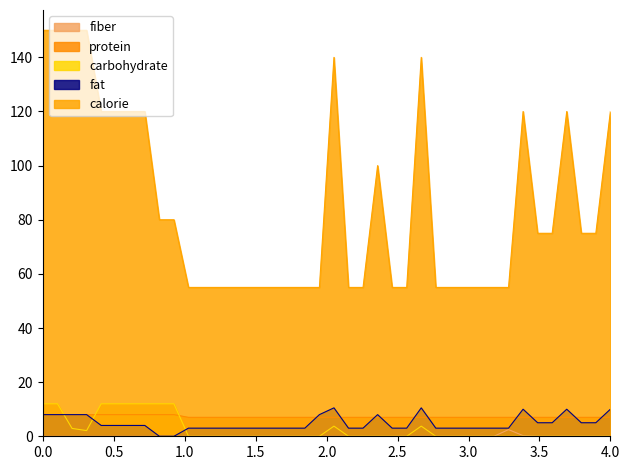

Which series has the widest spread of values?

calorie